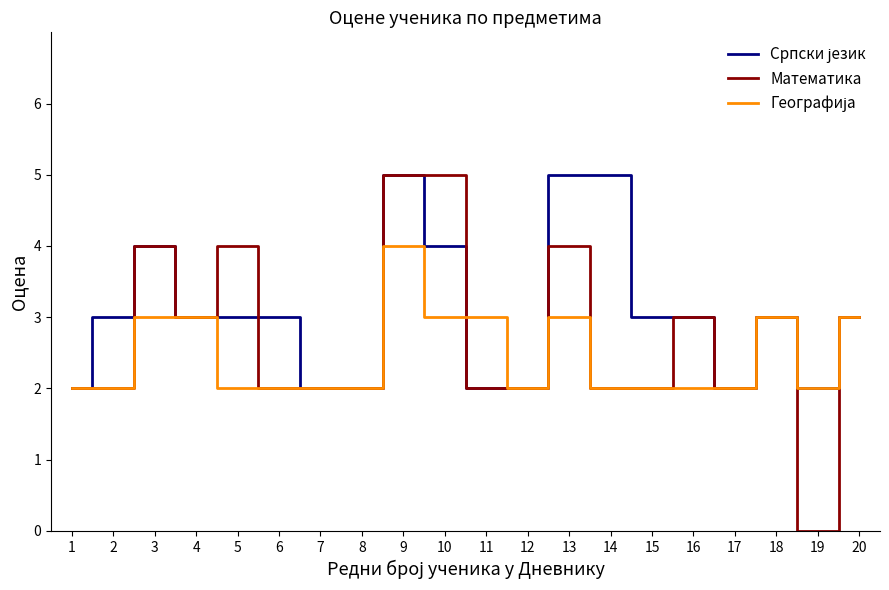

Which series changed the most between 13 and 14?

Математика